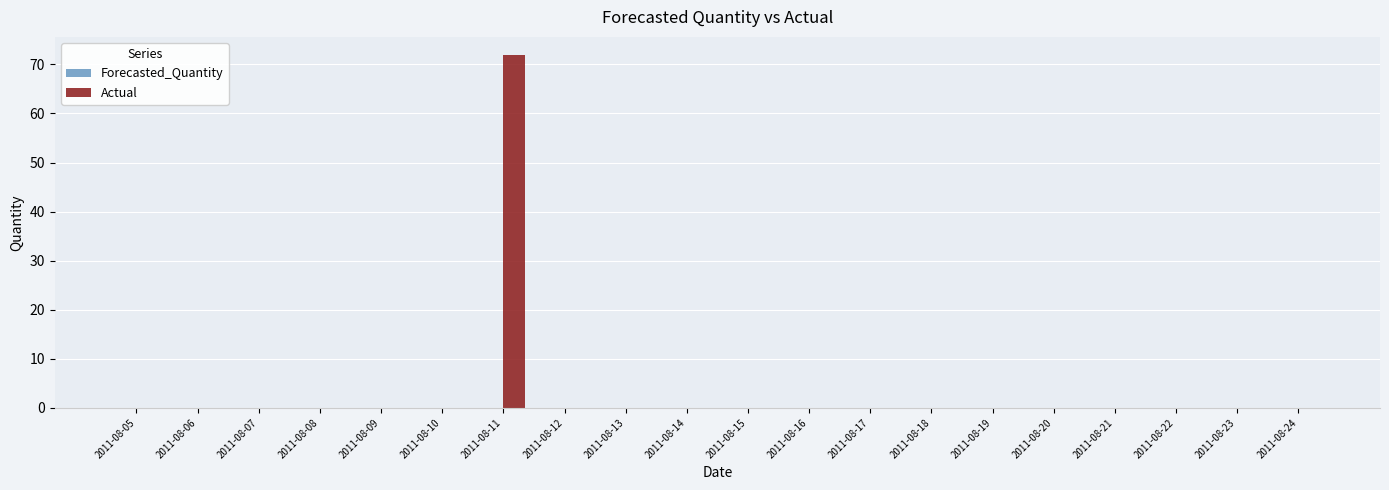

Are the bars horizontal?

No